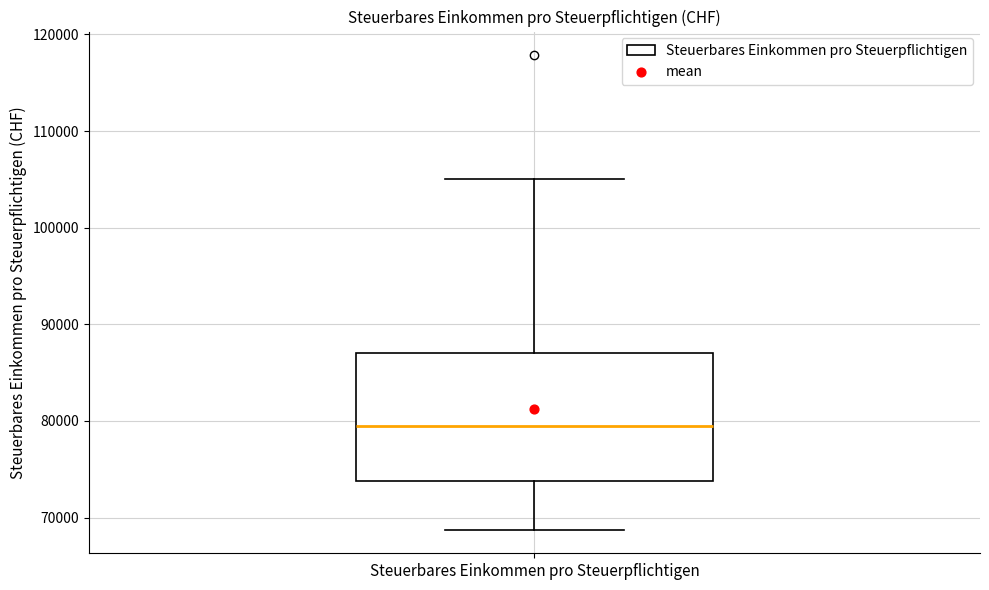

Where does the median line of the box for Steuerbares Einkommen pro Steuerpflichtigen sit on the y-axis? The values are not printed on the chart, so give them approximately, as read against the axis.

80000